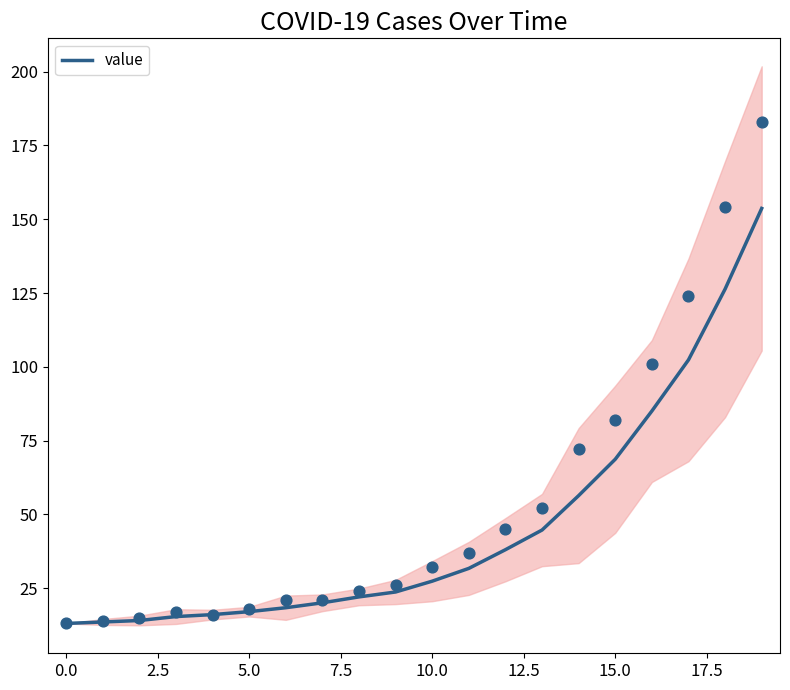

Is it true that value equals 27.3 at 10.0?

True